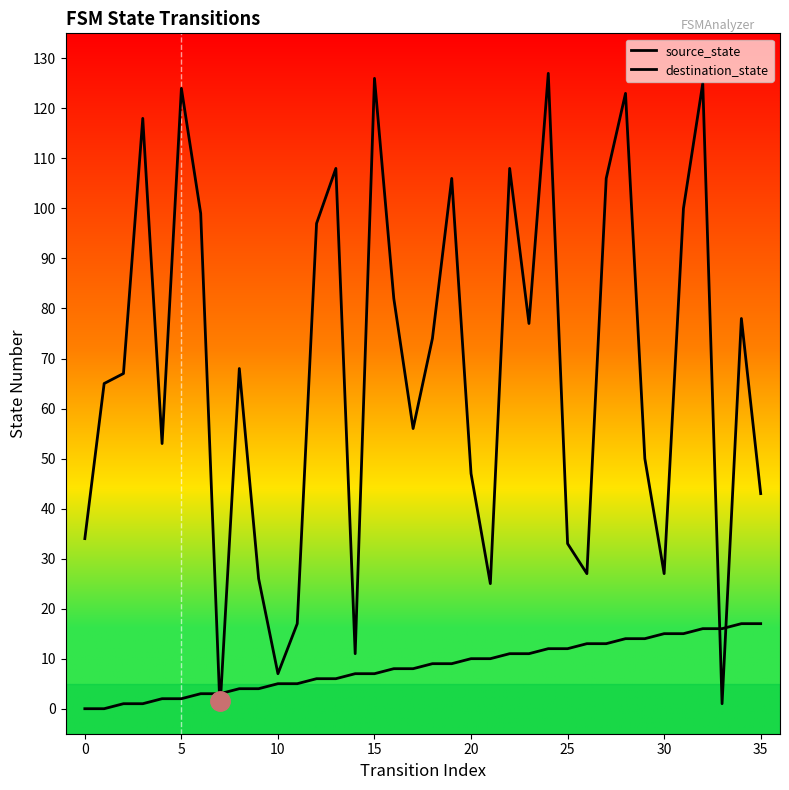

Reading left to right, extract all data points from this chart.

source_state: 0	0	1	1	2	2	3	3	4	4	5	5	6	6	7	7	8	8	9	9	10	10	11	11	12	12	13	13	14	14	15	15	16	16	17	17
destination_state: 34	65	67	118	53	124	99	0	68	26	7	17	97	108	11	126	82	56	74	106	47	25	108	77	127	33	27	106	123	50	27	100	125	1	78	43